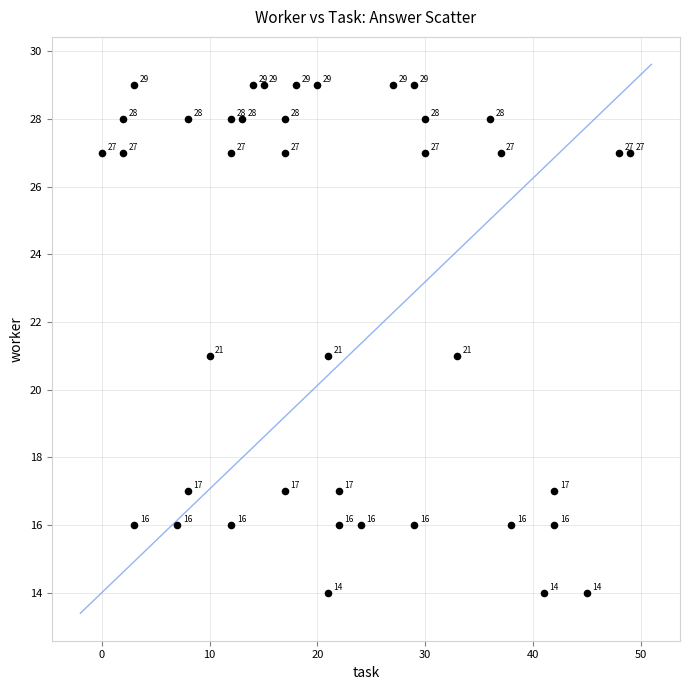

What is the range of X values (max minus min)?

49